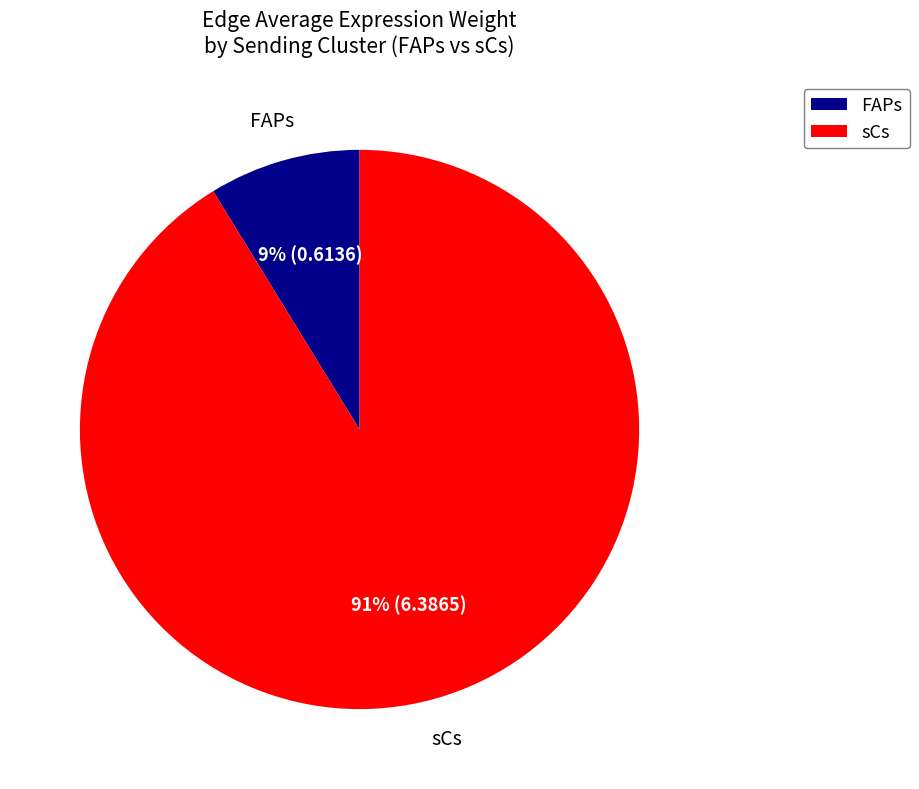

Do FAPs and sCs together represent more than half of the pie?

Yes